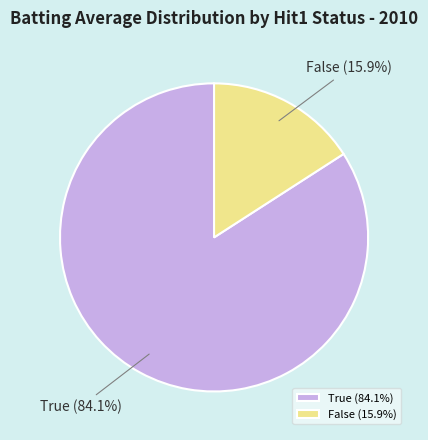

How many slices are in this pie chart?

2